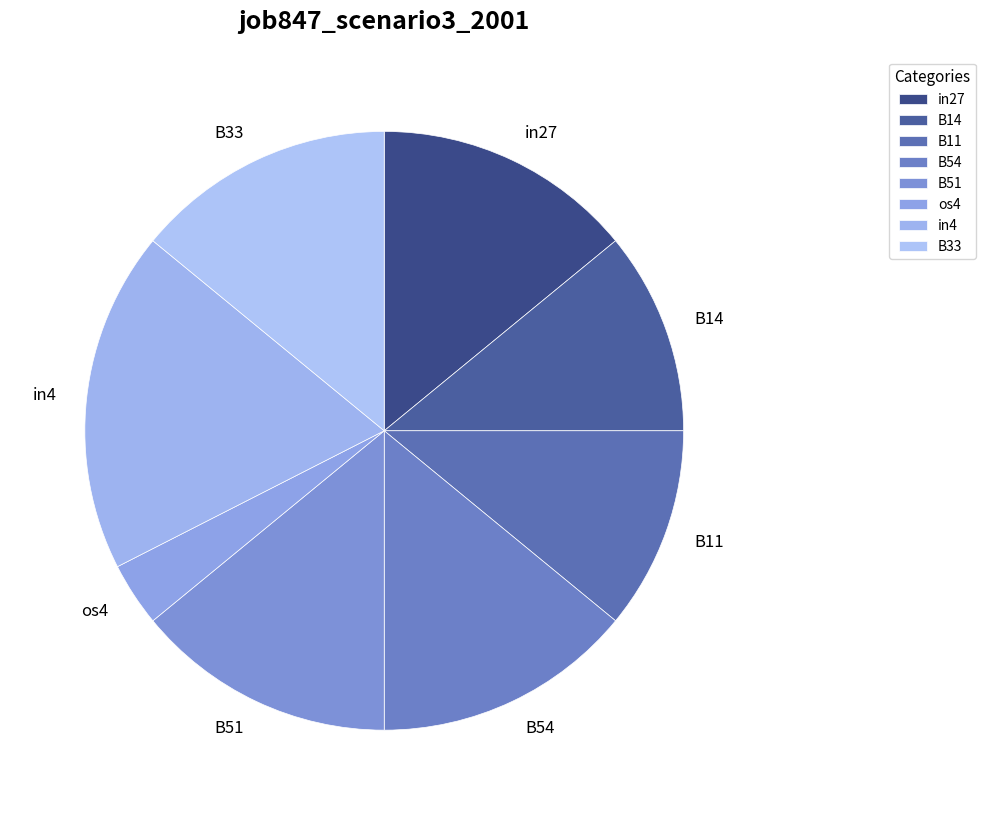

Which slice is the largest?

in4